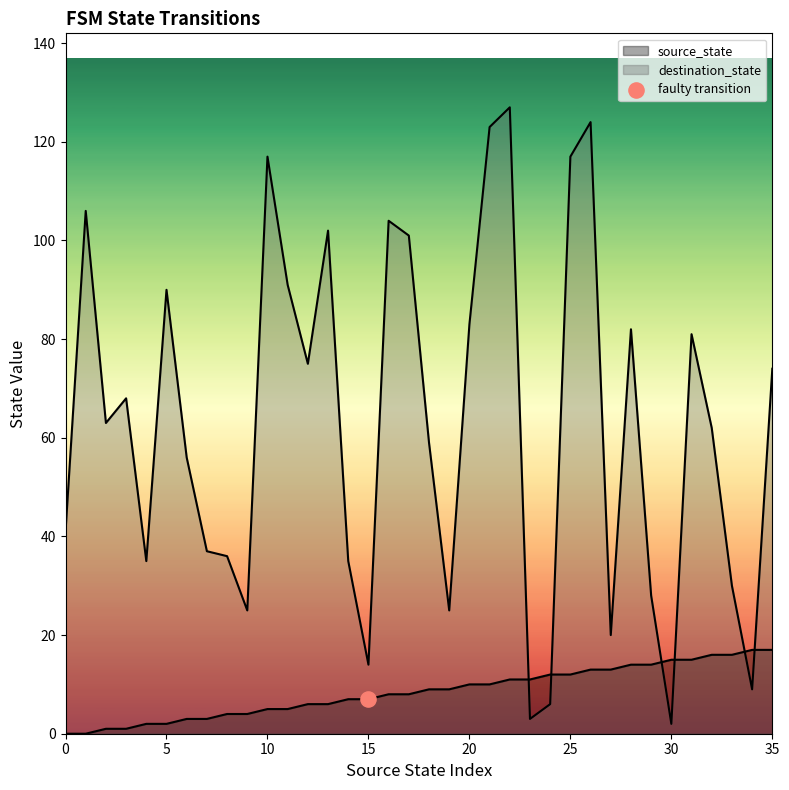

At which category is the sum across all series the highest?

22